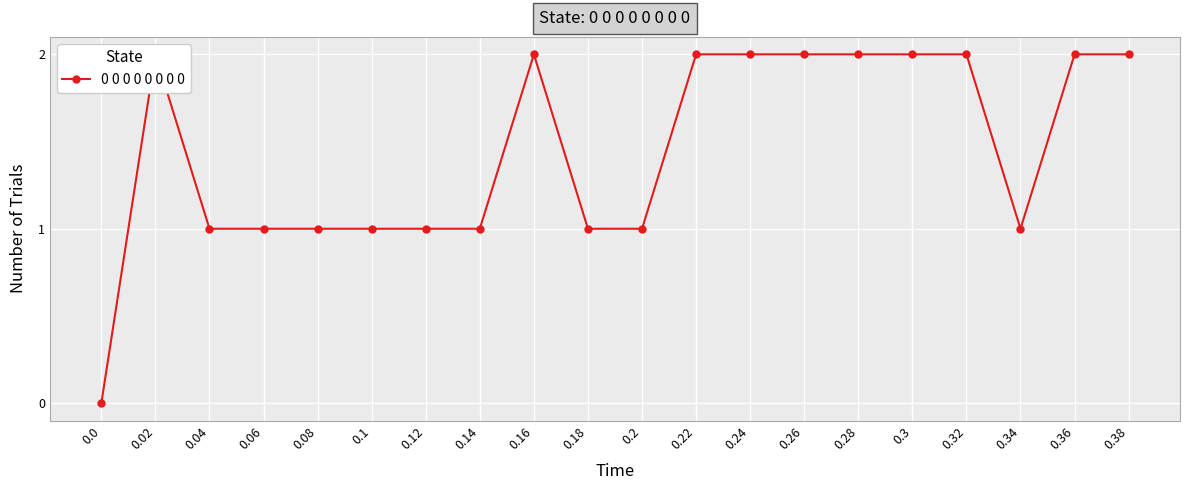

What is the difference between the maximum and minimum values?

2